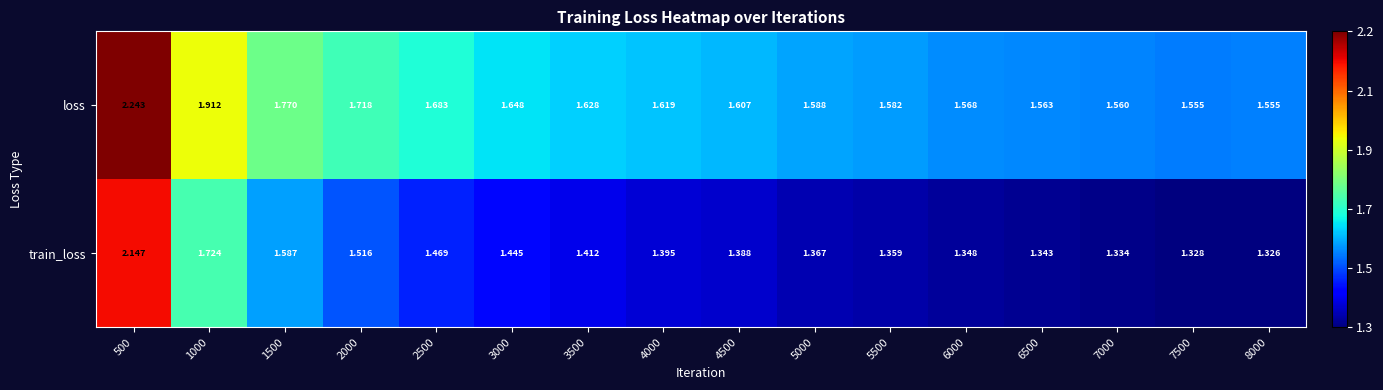

At how many categories does at least one series exceed 1?

16